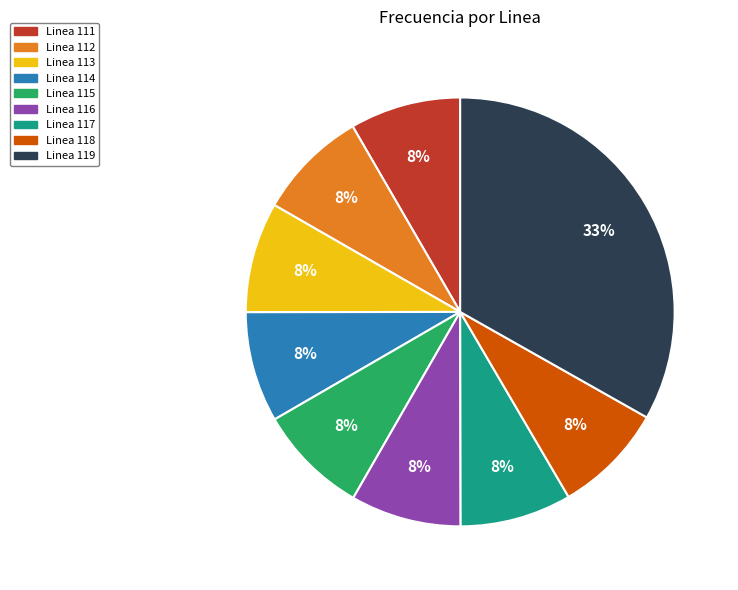

To the nearest percent, what is the average slice percentage?

11%